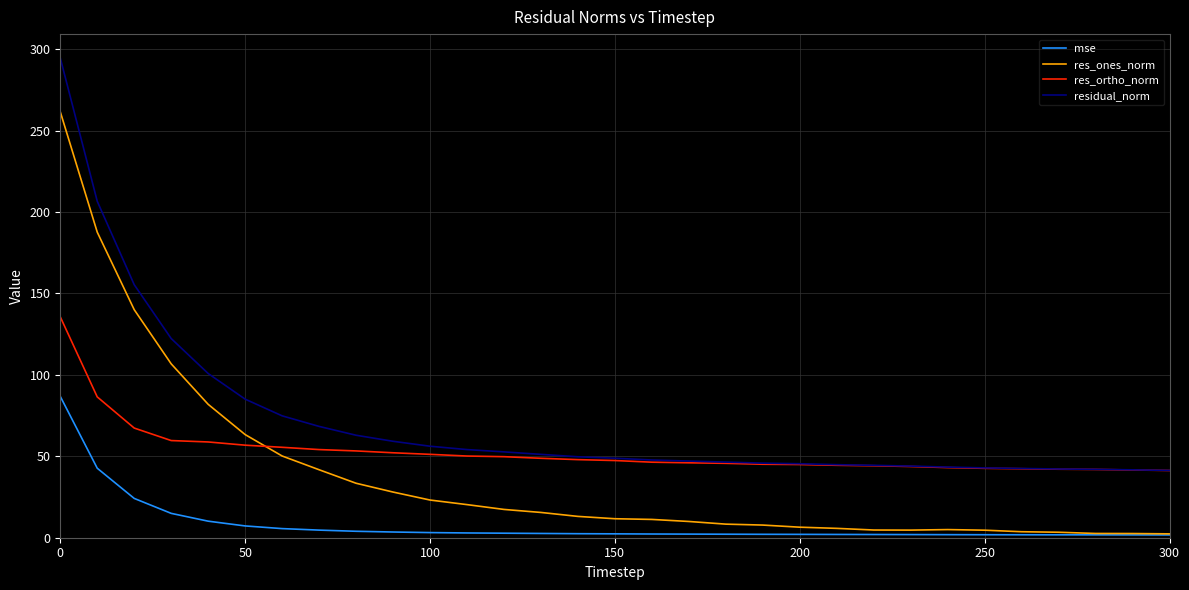

Which series has the largest total across all categories?

residual_norm